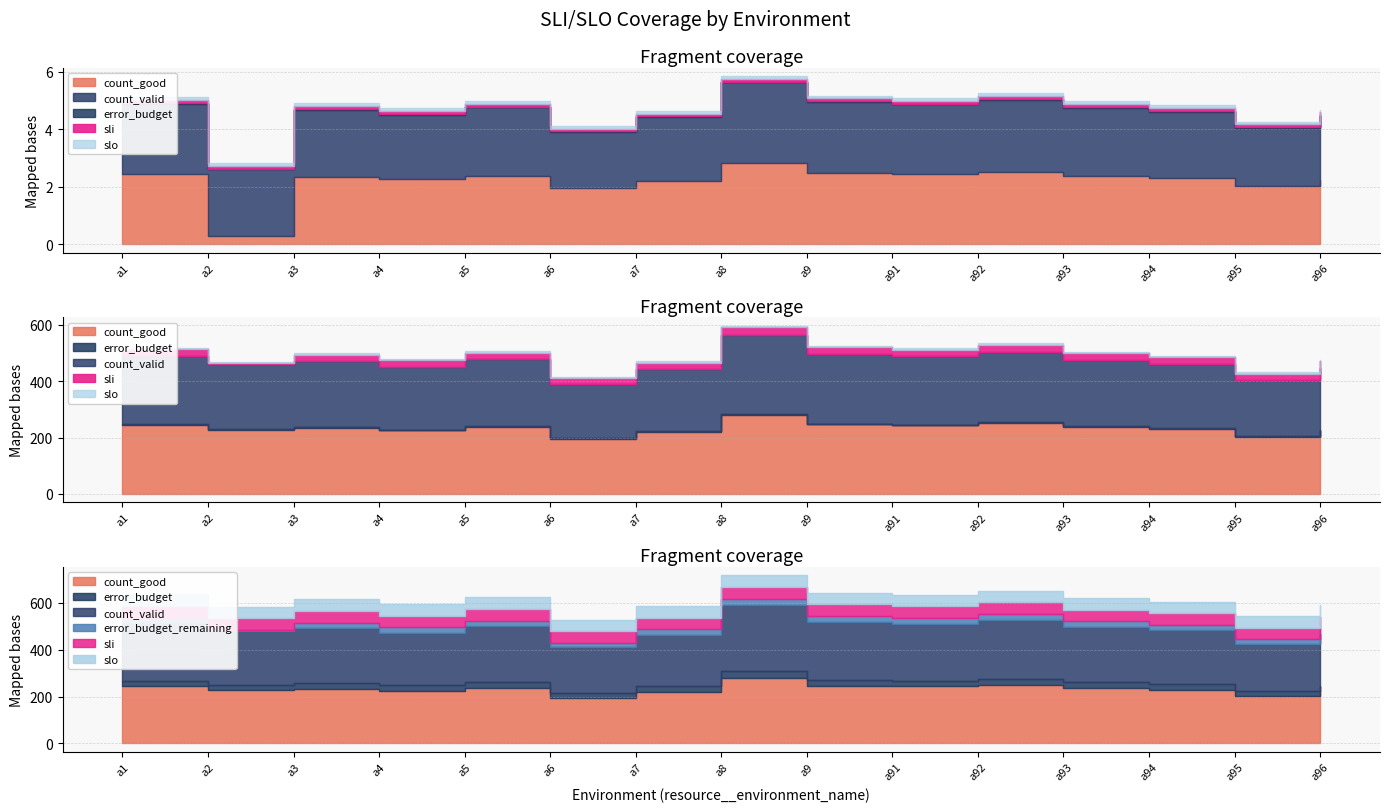

What is the average value of the count_good series?

233.3